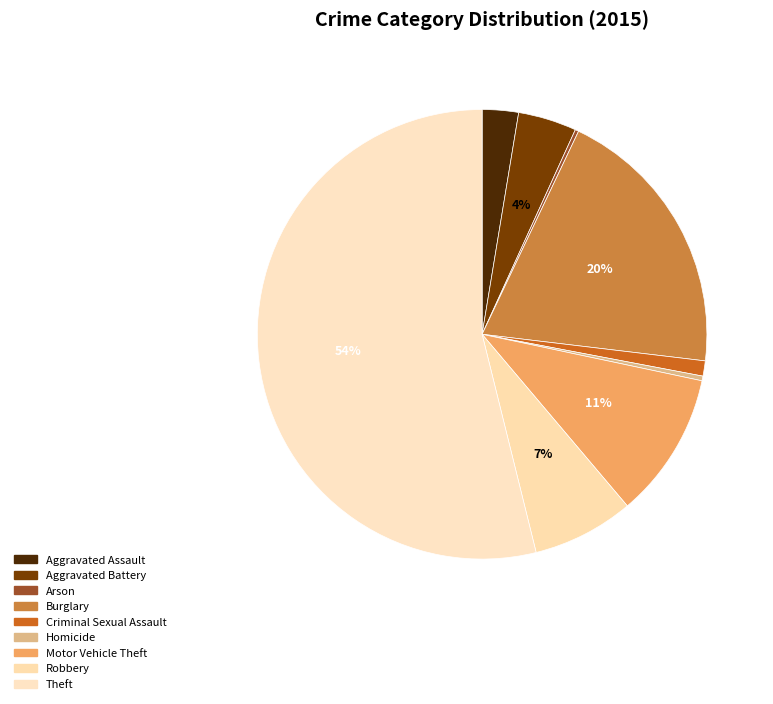

Is it true that Homicide is 0% of the pie?

True